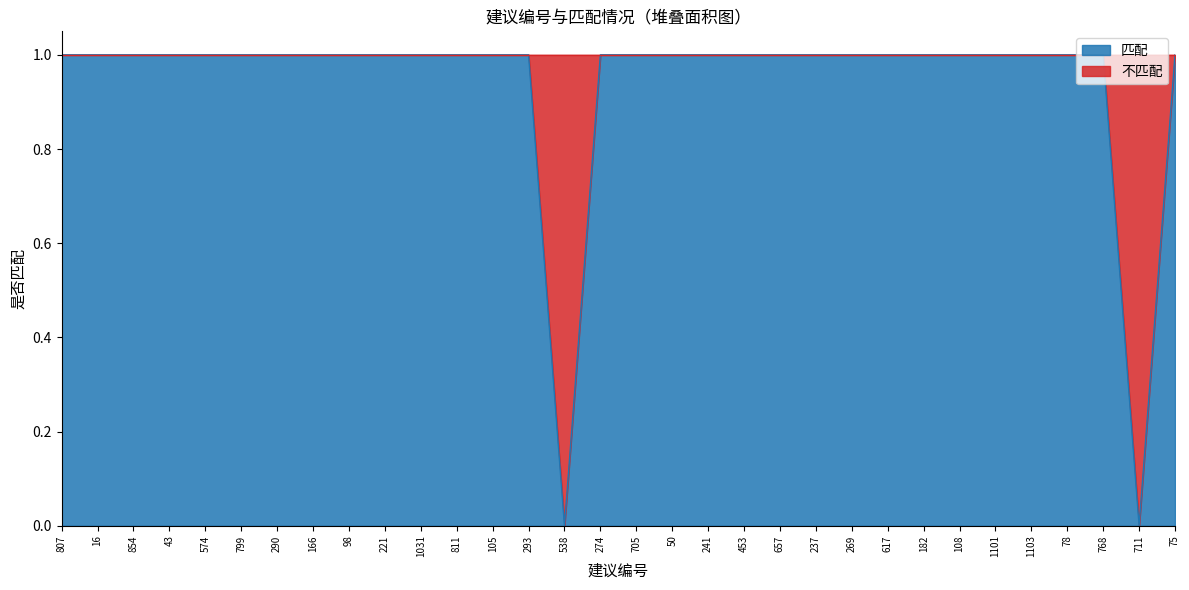

Which label corresponds to the smallest value in the chart?

538